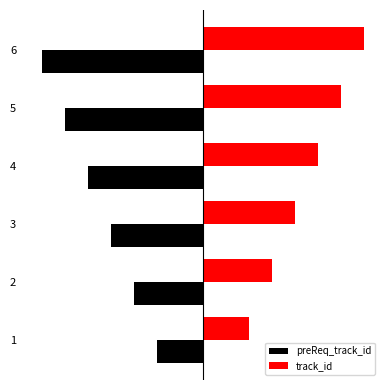

What are all the series names shown in the legend?

preReq_track_id, track_id